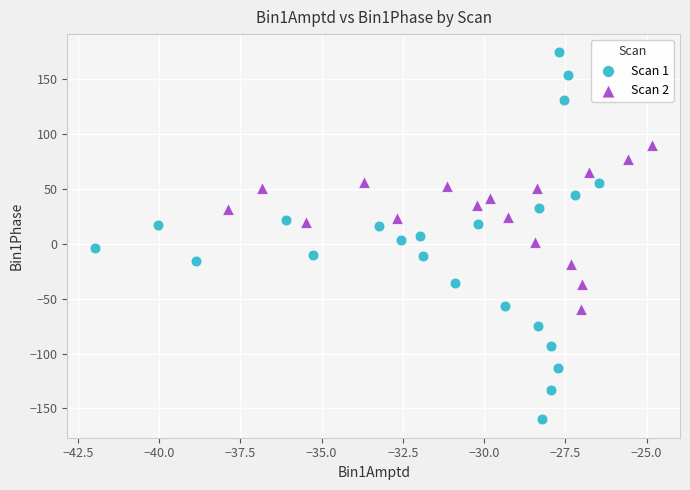

Which series contains the highest Y value?

Scan 1